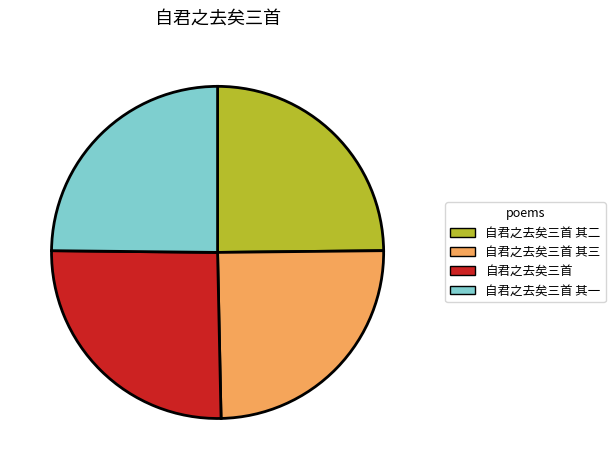

The 自君之去矣三首 其三 slice represents 32% of the pie. True or false?

False